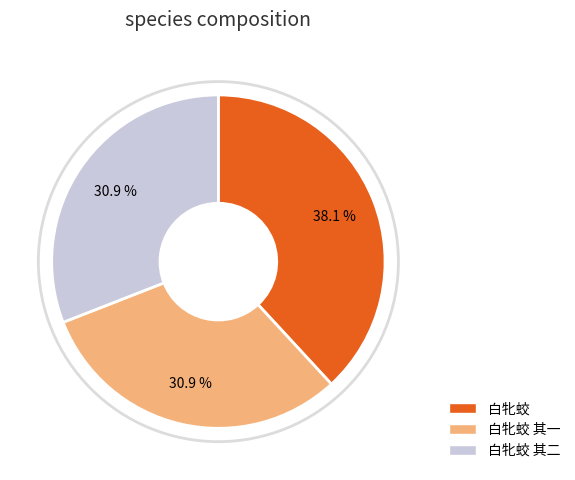

Which slice is the largest?

白牝蛟